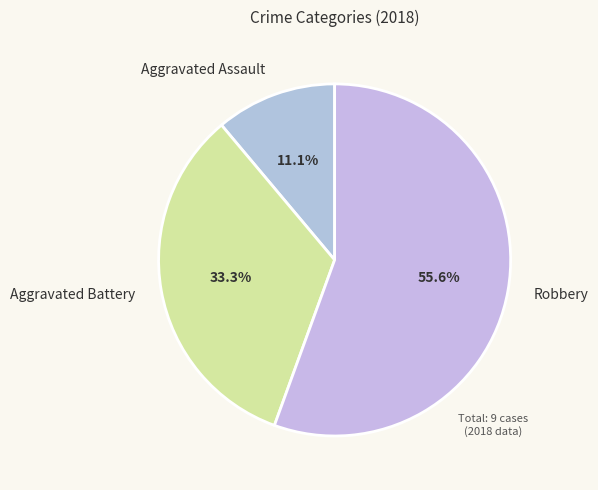

Count the number of slices in the pie.

3